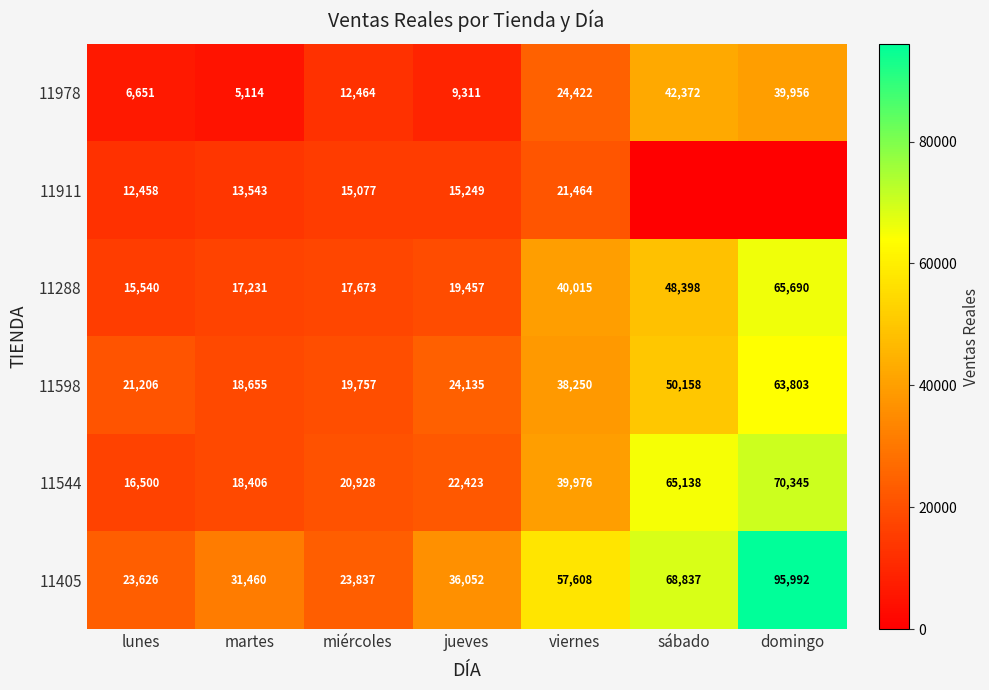

Where is 11288 nearest to the value 40615?

viernes